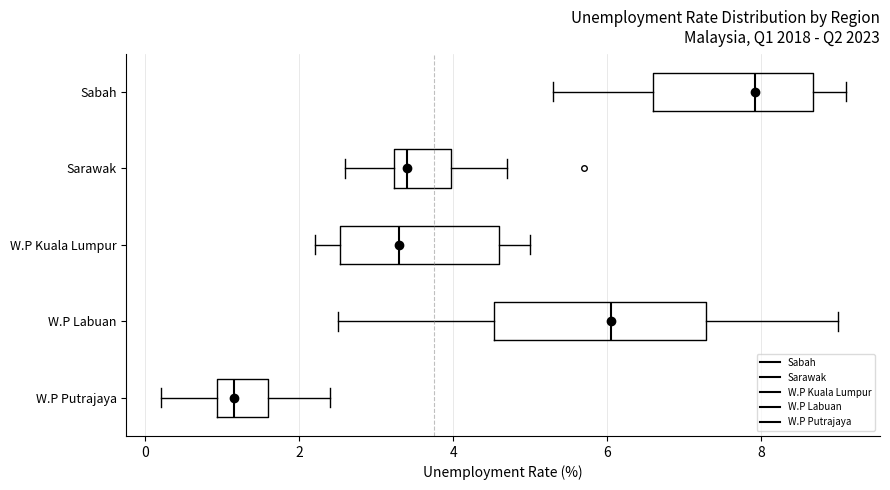

Comparing the boxes themselves (not the whiskers), which one is the widest?

W.P Labuan